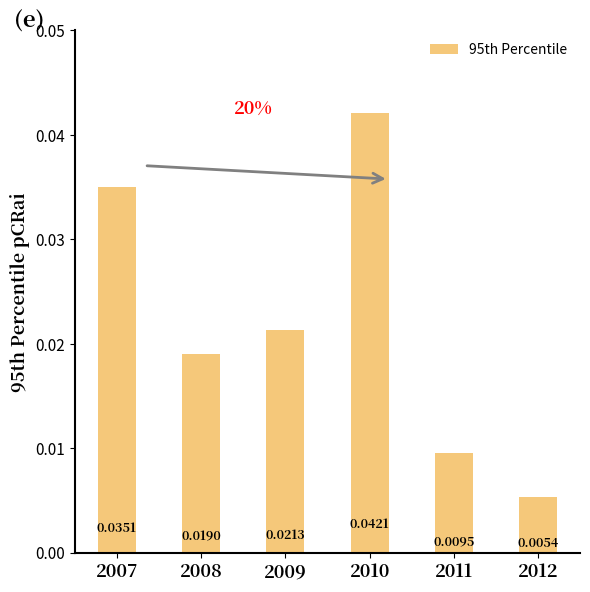

List the labels in order of value, smallest first.

2012, 2011, 2008, 2009, 2007, 2010